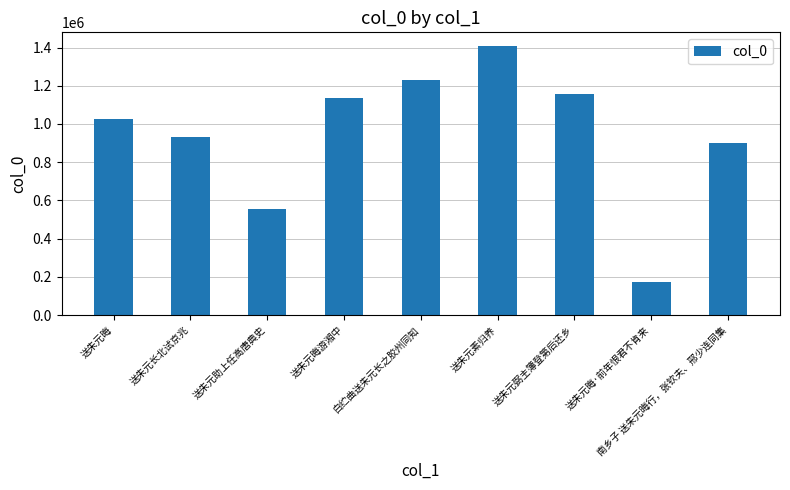

What is the sum of all values?

8520298